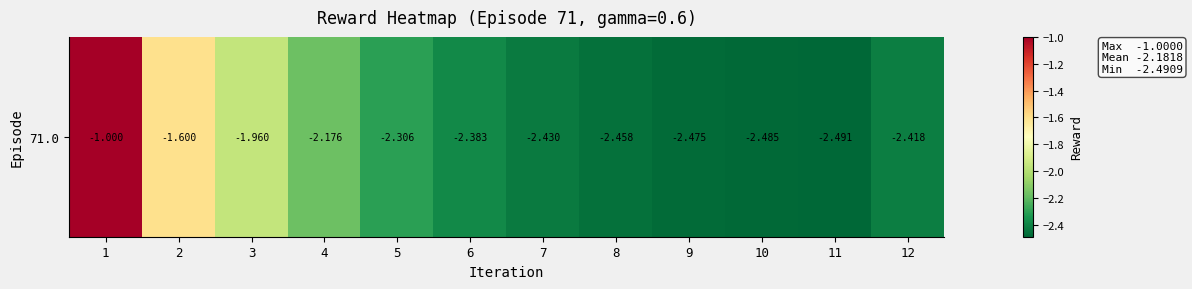

The chart shows a value of -4.1 at 12. True or false?

False